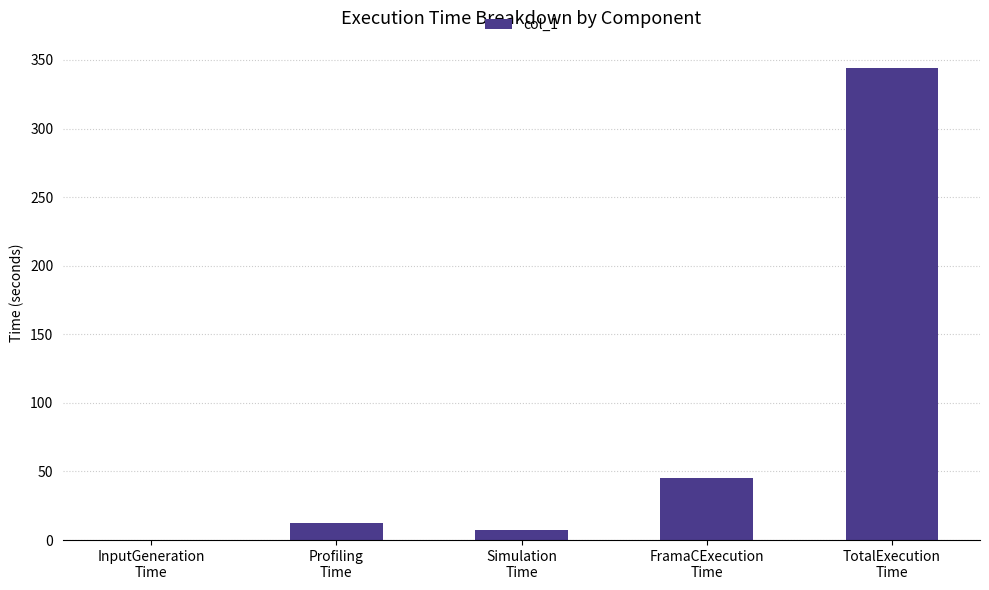

What is the average value?

81.9